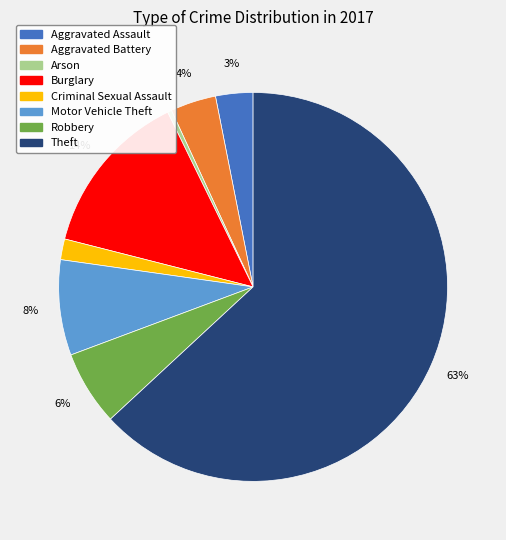

What is the largest slice in the pie chart?

Theft